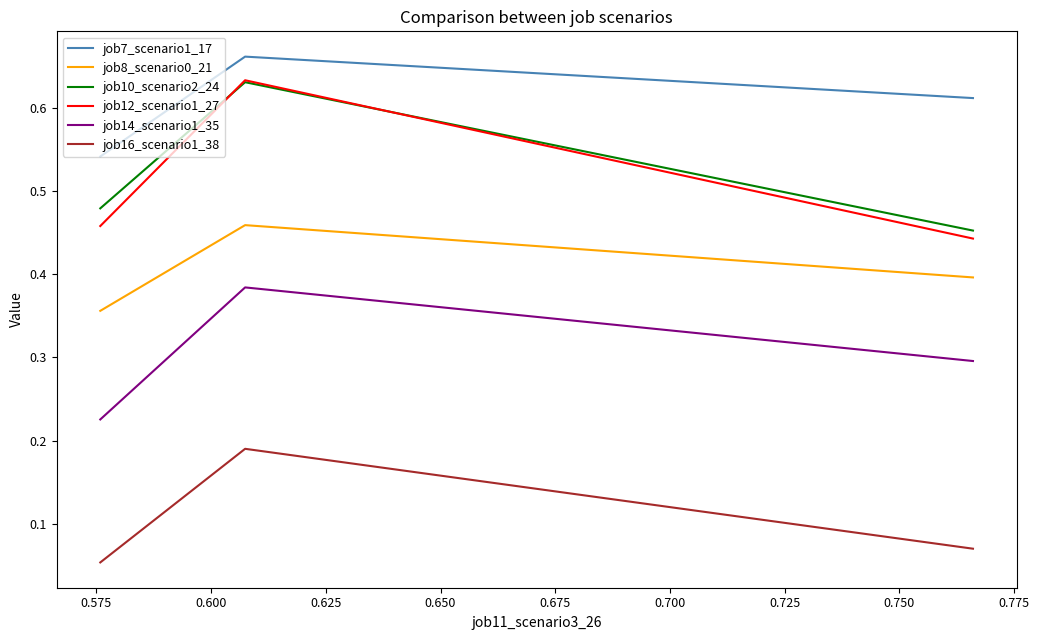

Which series has the largest range (max minus min)?

job12_scenario1_27